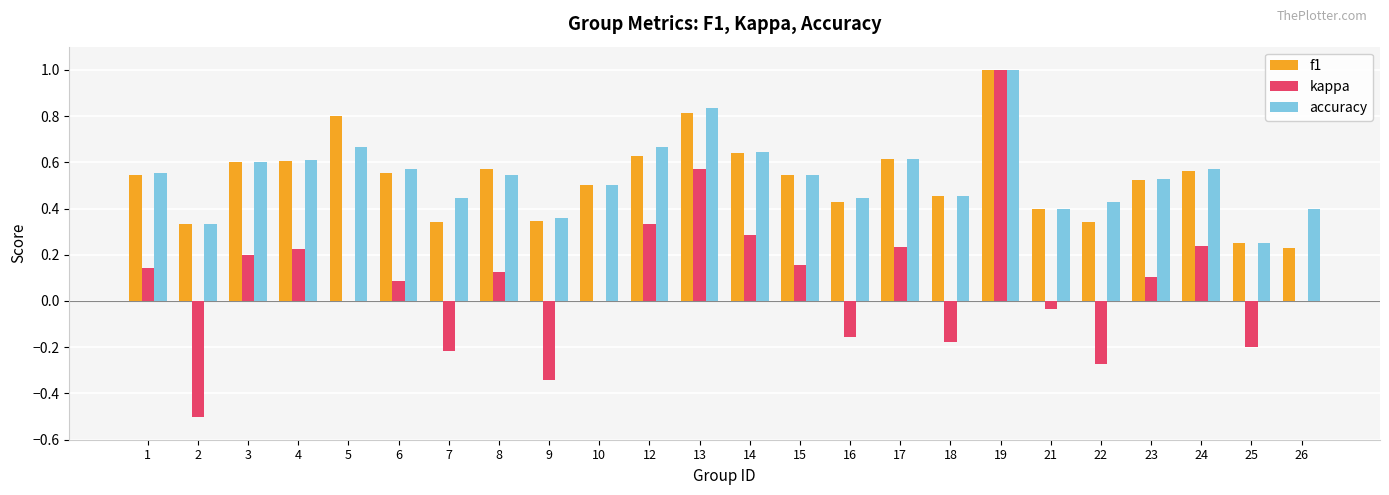

What is the sum of all accuracy values?

13.0